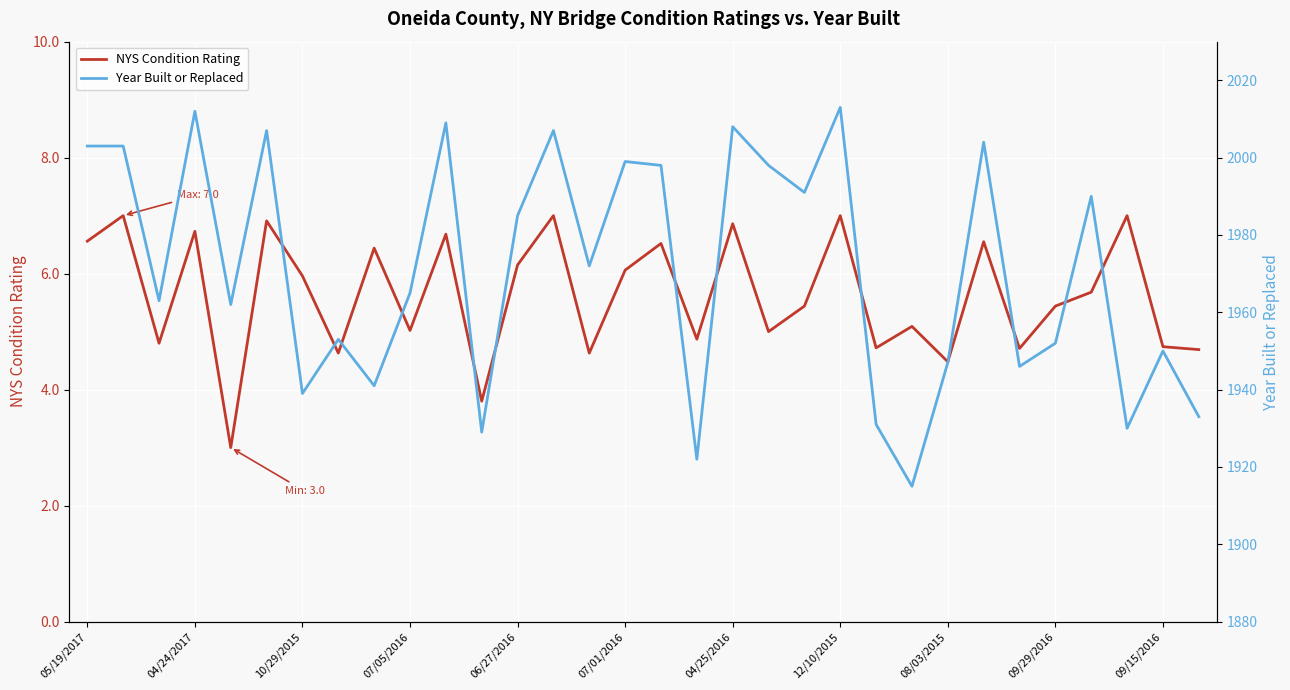

Is it true that Year Built or Replaced equals 1998.0 at 16?

True